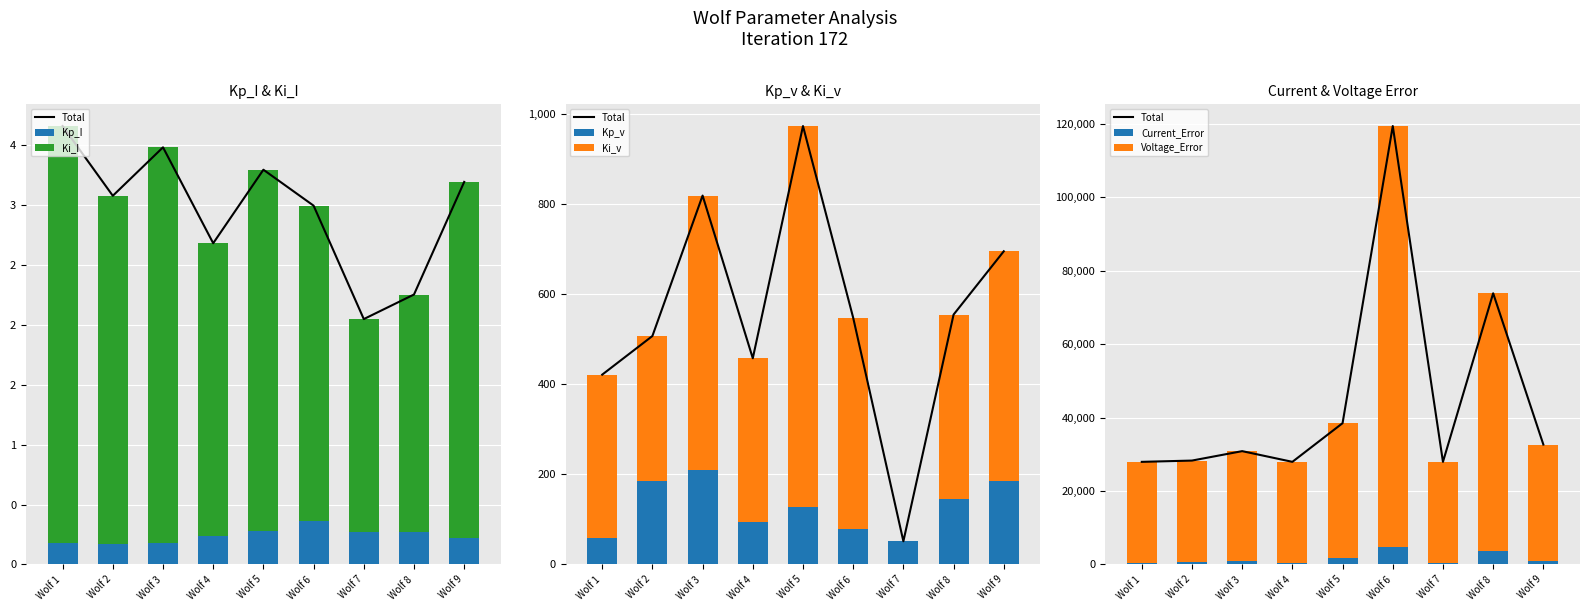

At which label does Kp_v reach its peak?

Wolf 3